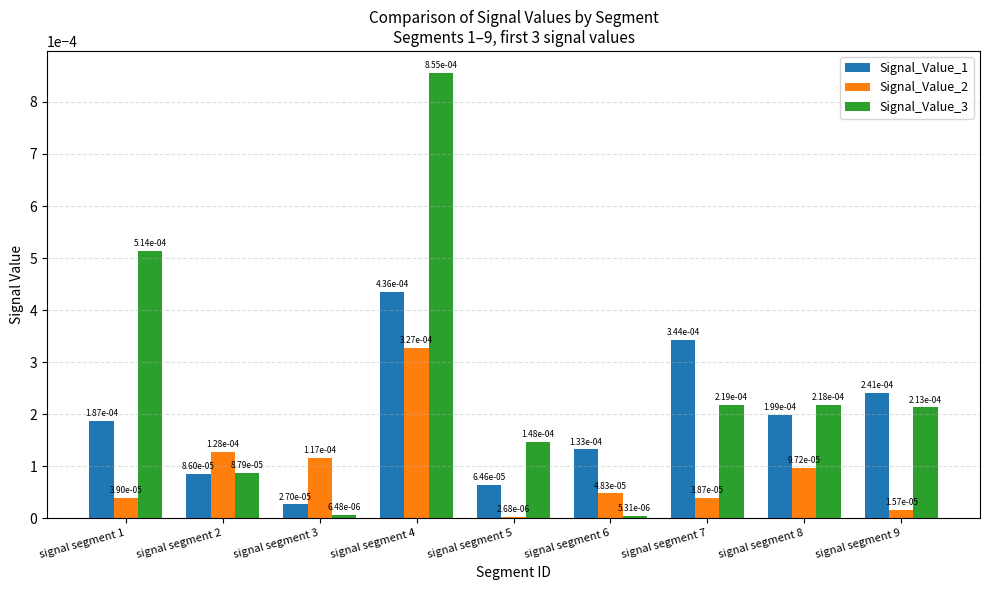

The value of Signal_Value_3 at signal segment 9 is 0.0. True or false?

False